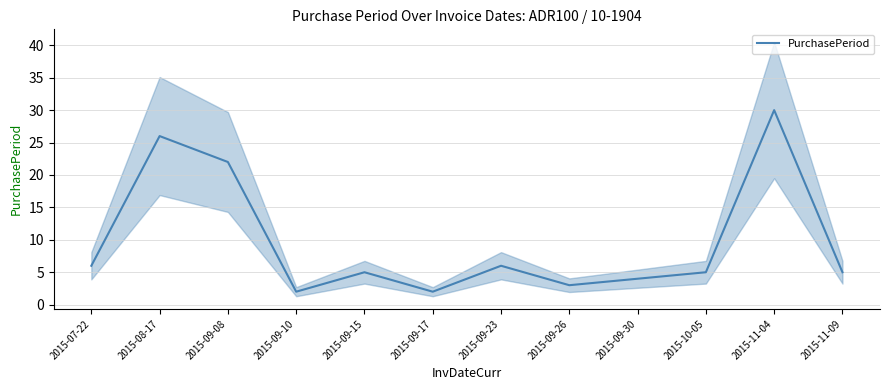

Where is the data nearest to the value 16?

2015-09-08